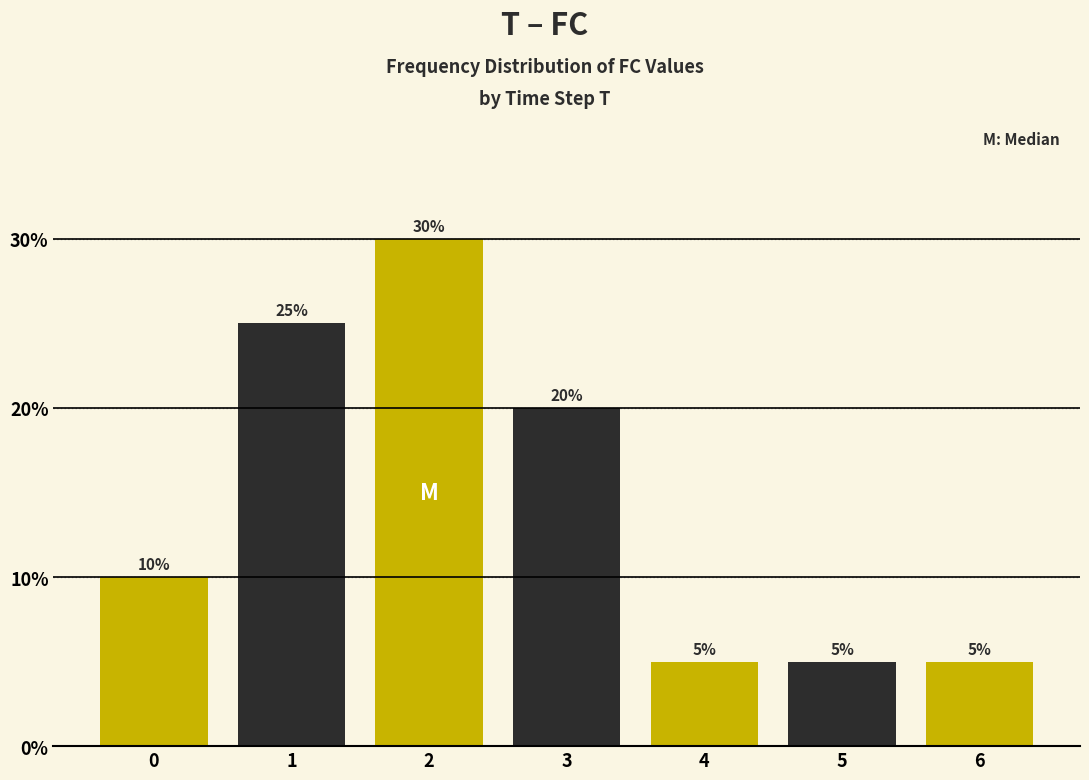

Reading left to right, transcribe all the data shown in this chart.

10	25	30	20	5	5	5